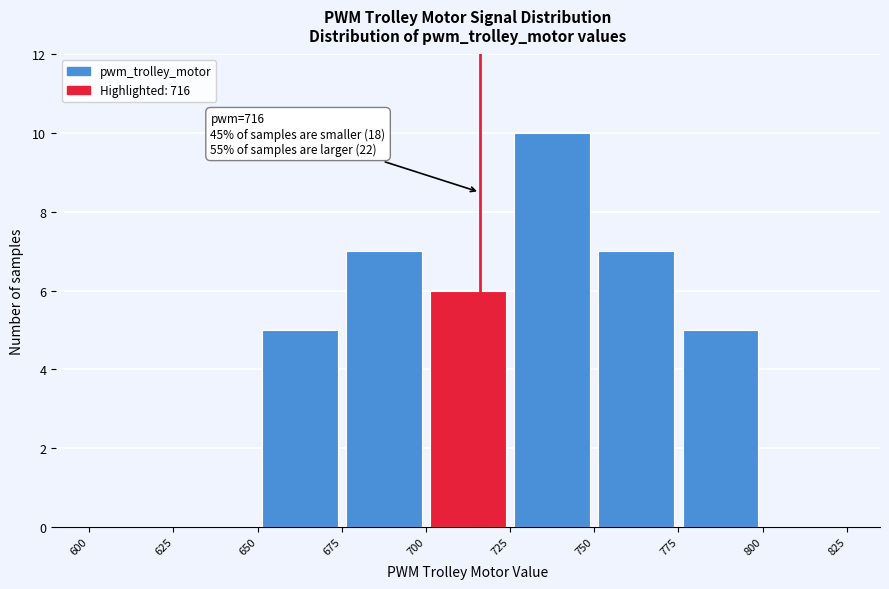

Which range on the x-axis has the tallest bar?

725 to 750